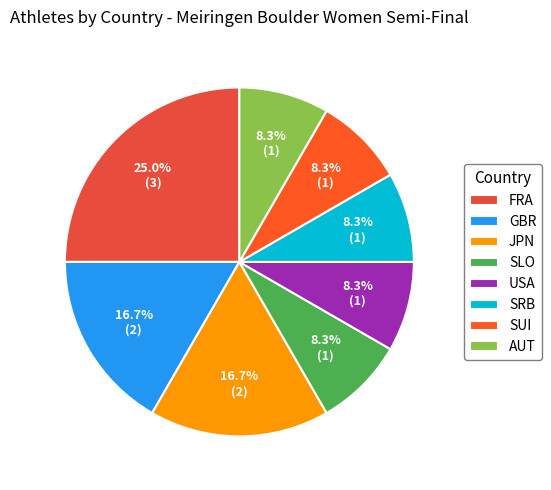

Count the number of slices in the pie.

8